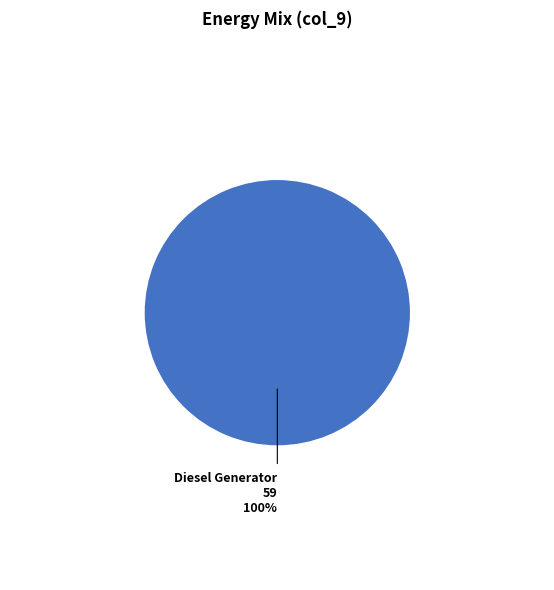

Is there a majority slice in this chart?

Yes